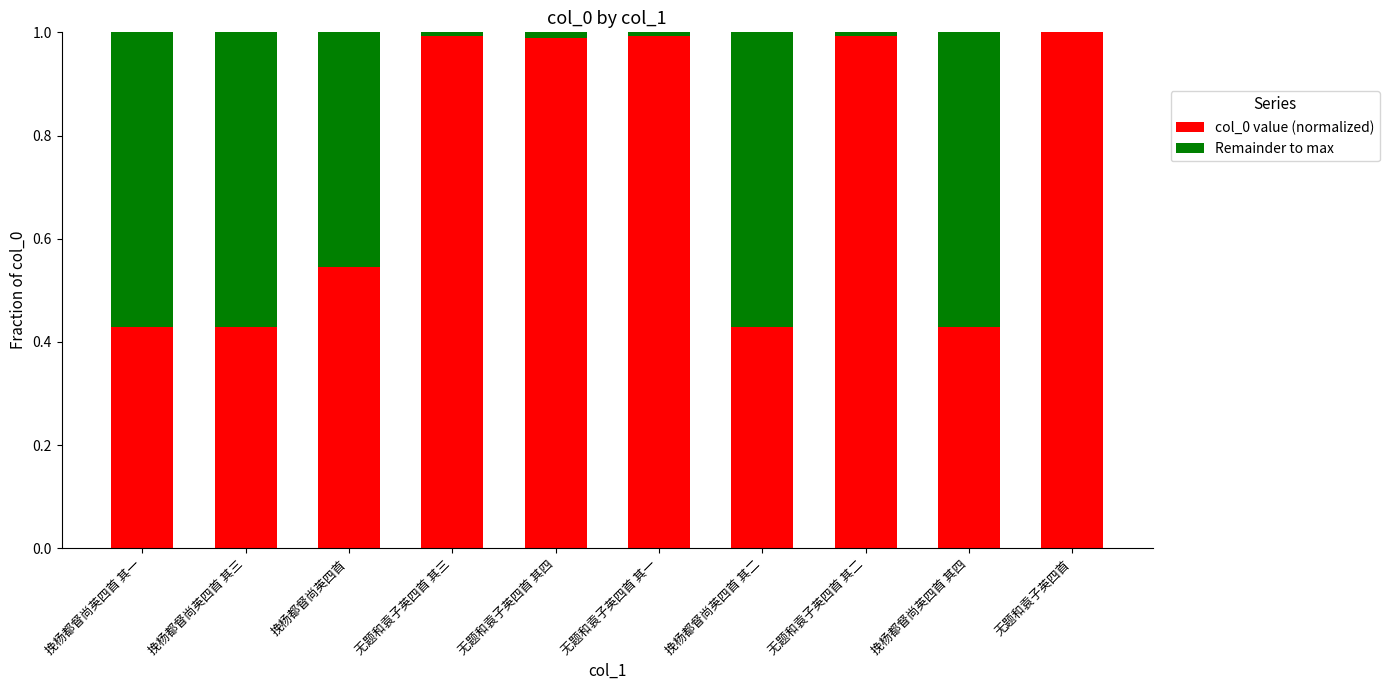

What is the sum of all col_0 value (normalized) values?

7.2